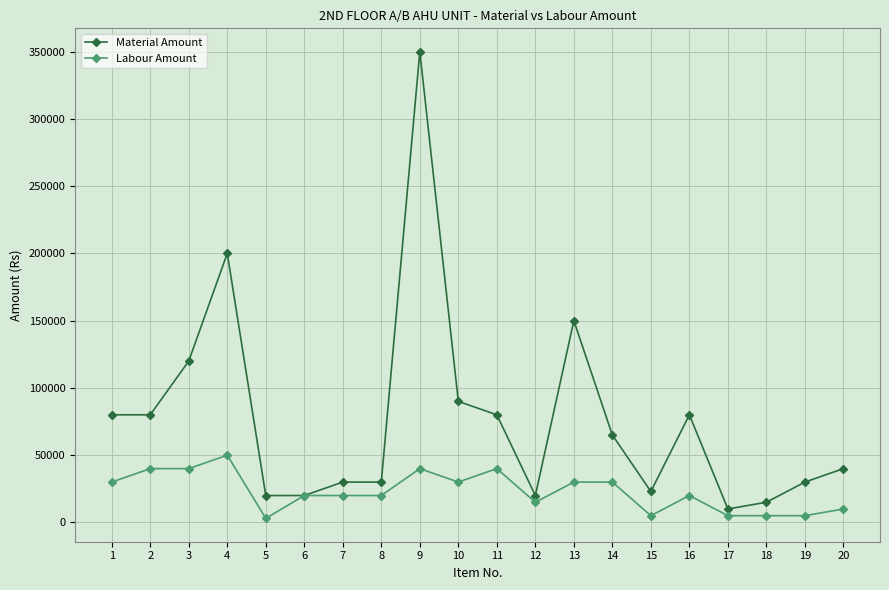

Reading left to right, extract all data points from this chart.

Material Amount: 1=80000	2=80000	3=120000	4=200000	5=20000	6=20000	7=30000	8=30000	9=350000	10=90000	11=80000	12=20000	13=150000	14=65000	15=23000	16=80000	17=10000	18=15000	19=30000	20=40000
Labour Amount: 1=30000	2=40000	3=40000	4=50000	5=3000	6=20000	7=20000	8=20000	9=40000	10=30000	11=40000	12=15000	13=30000	14=30000	15=5000	16=20000	17=5000	18=5000	19=5000	20=10000